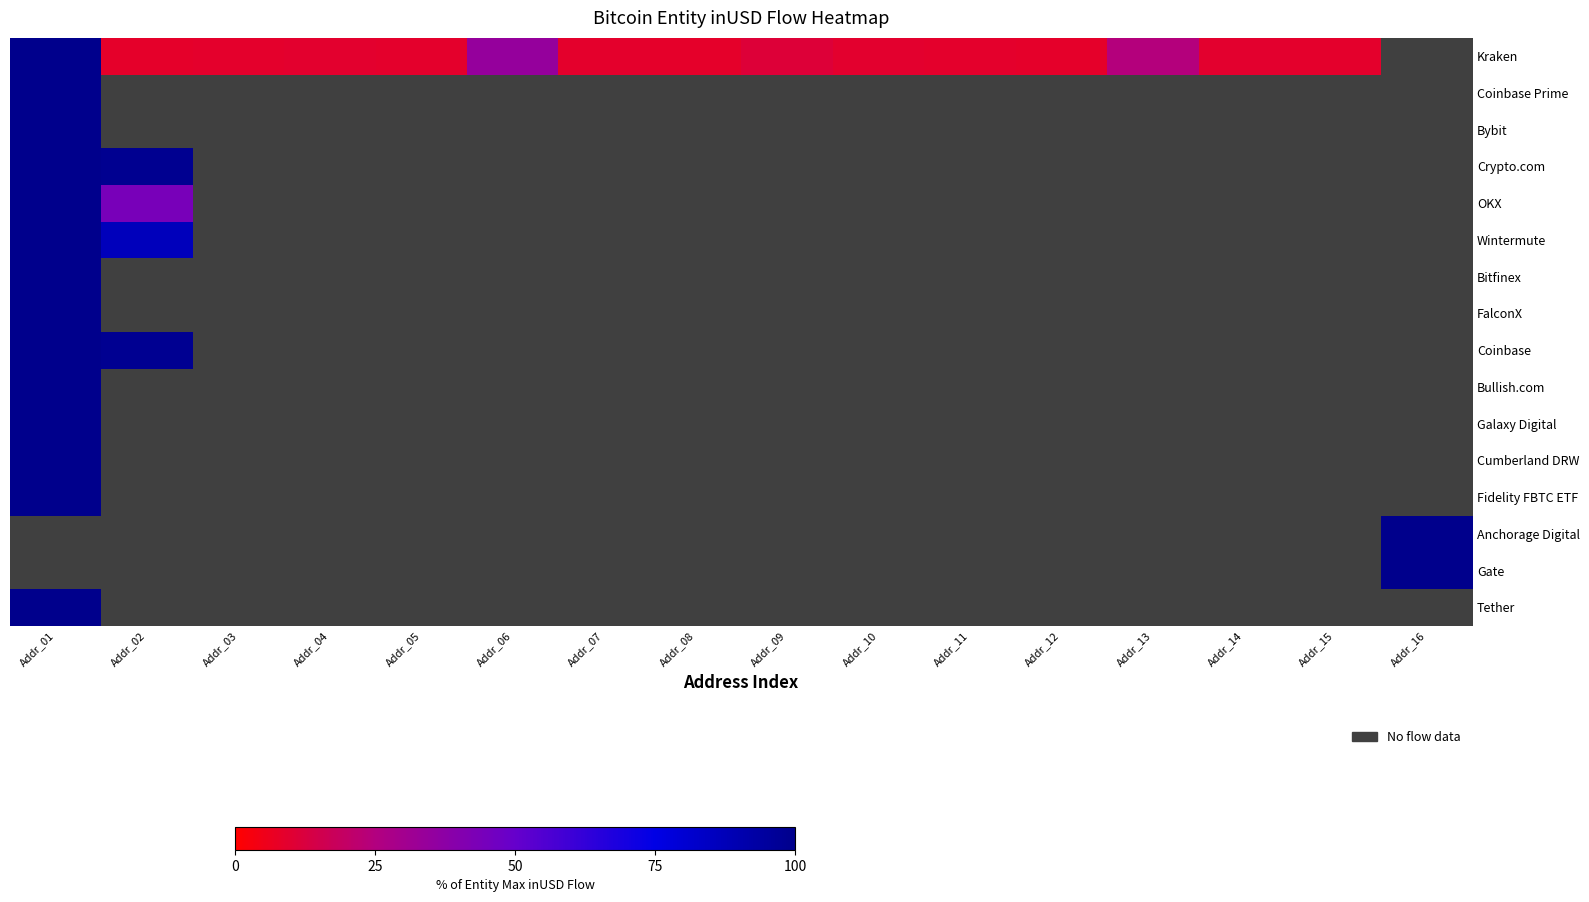

Count the number of data series in this chart.

16